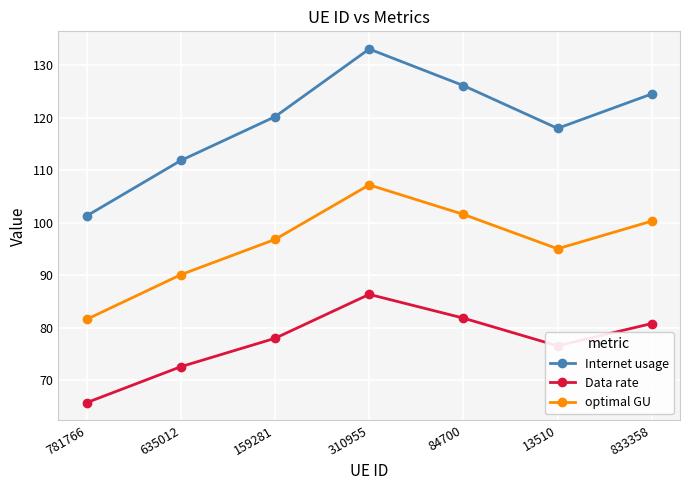

How many lines are shown in the chart?

3